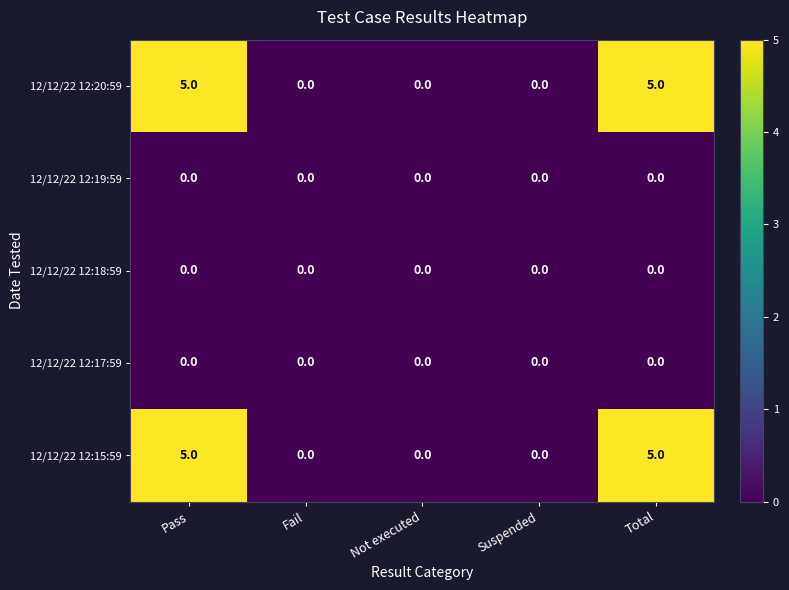

What is the spread (max minus min) of values at Total?

5